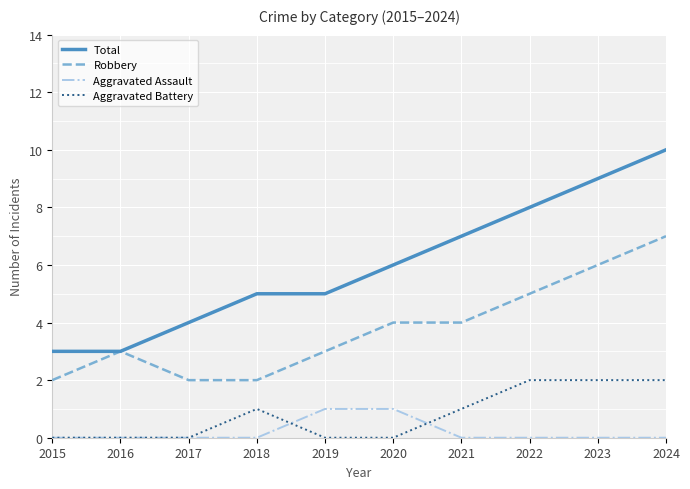

What is the total value across all series at 2018?

8